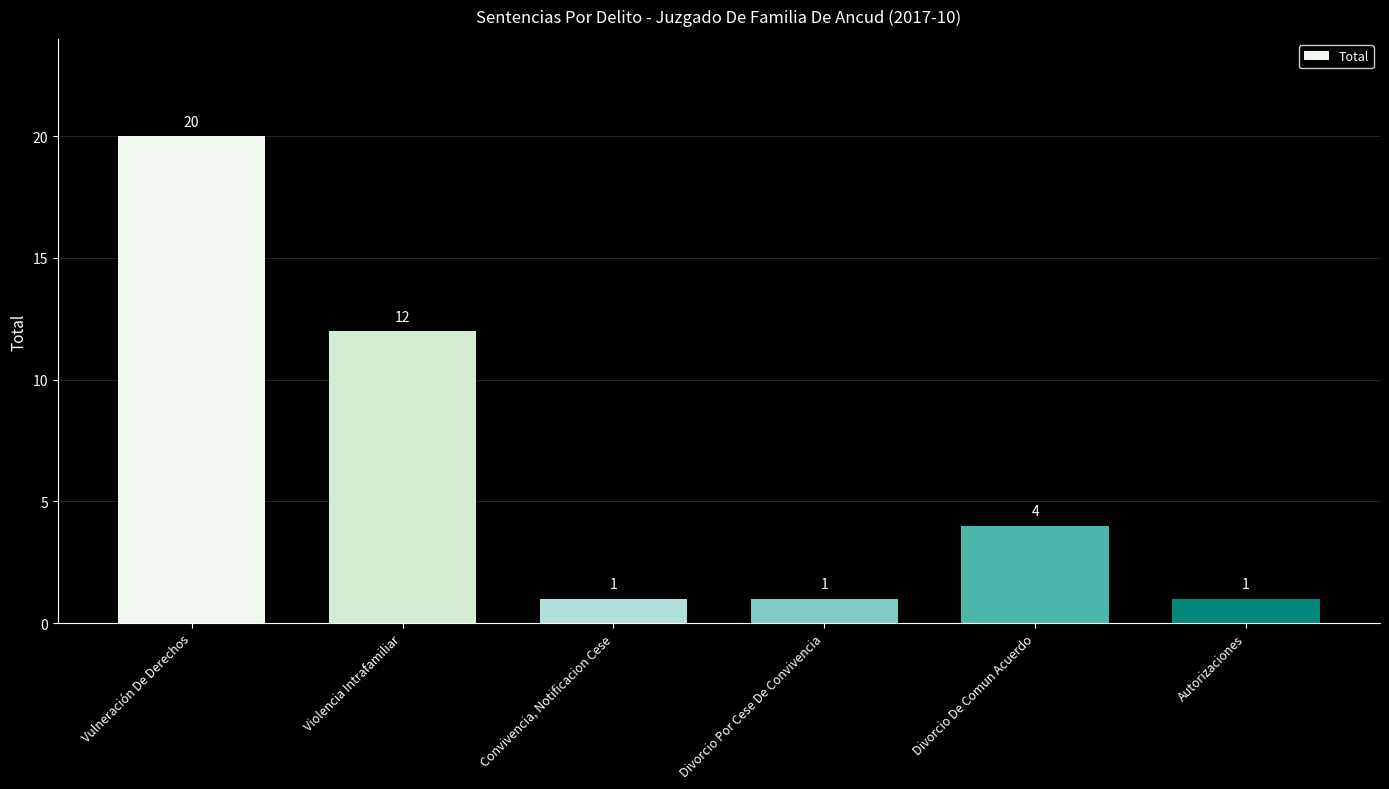

The value at Violencia Intrafamiliar is 18. True or false?

False